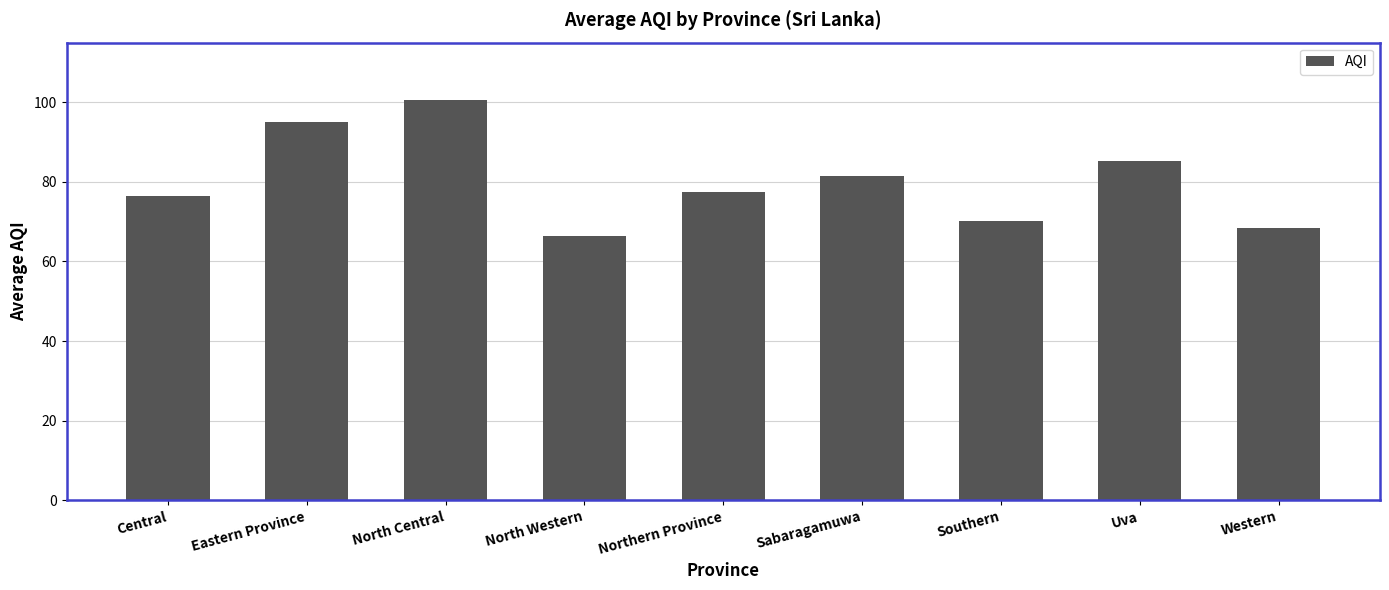

What is the average value?

80.2